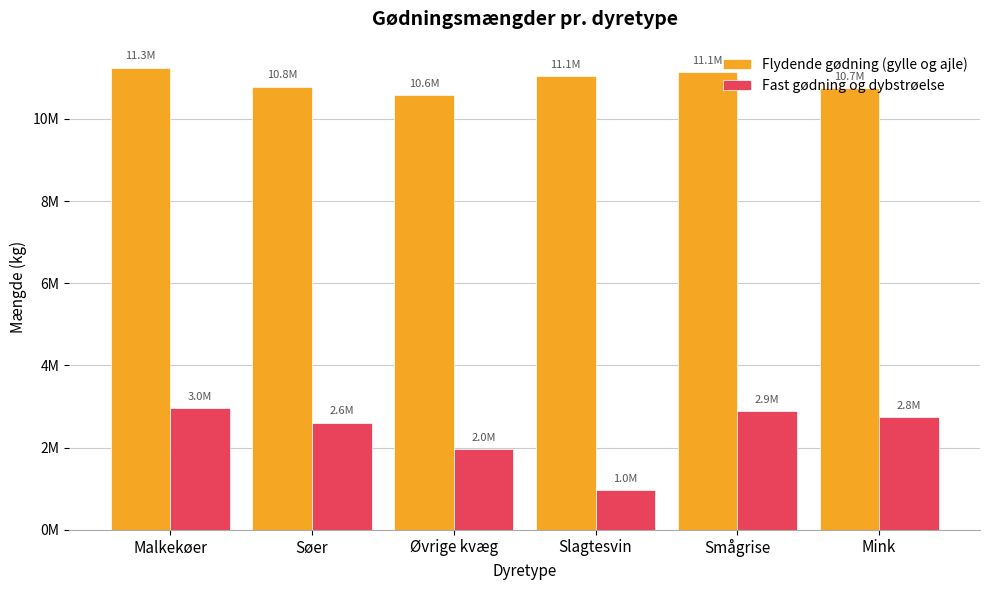

Are the bars grouped side by side (vs. stacked)?

Yes